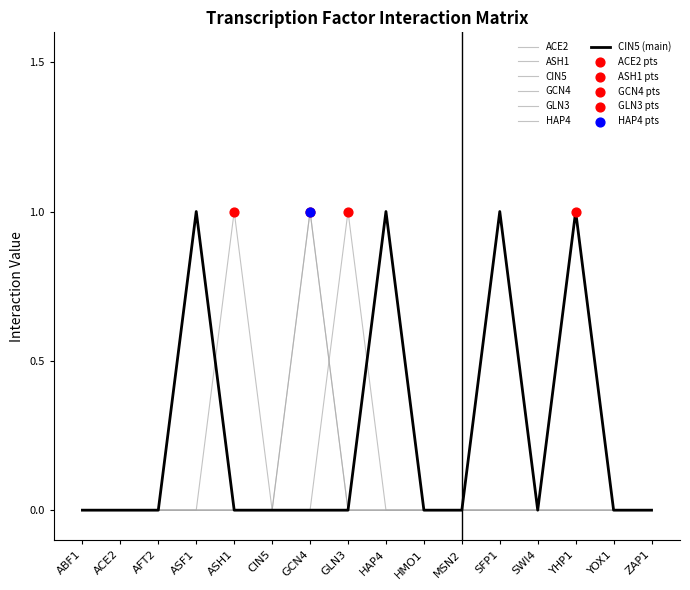

Does the chart have visible grid lines?

No